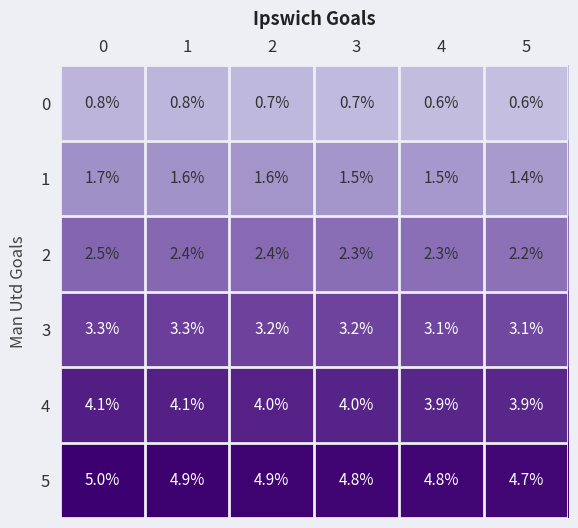

What is the sum of all 5 values?

29.1